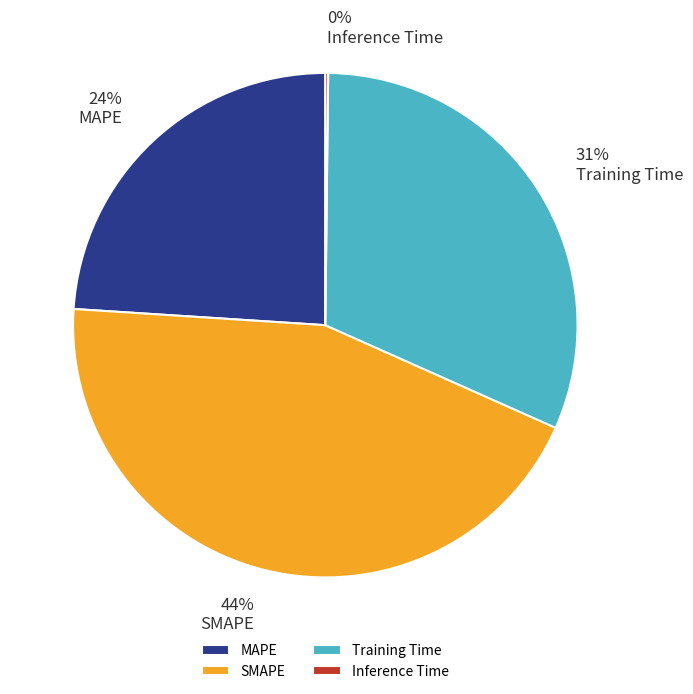

To the nearest percent, what is the average slice percentage?

25%